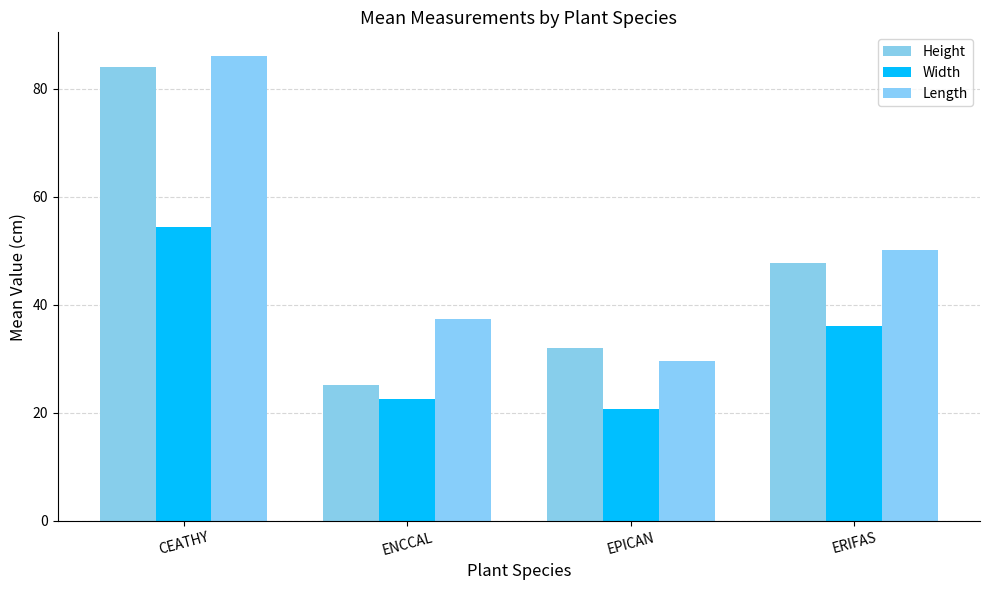

What is the label of the 2nd bar from the left?

ENCCAL